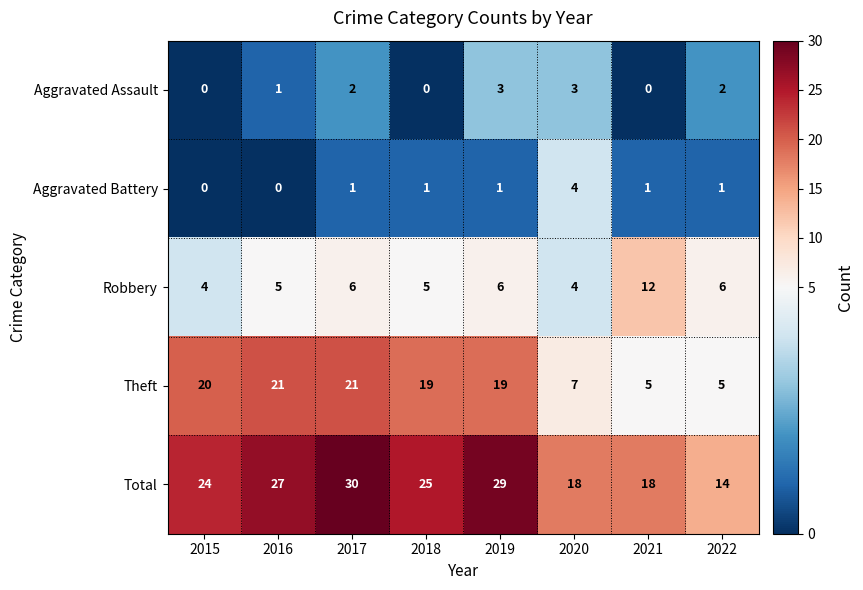

What is the difference between the second highest and second lowest values in the Aggravated Assault series?

3